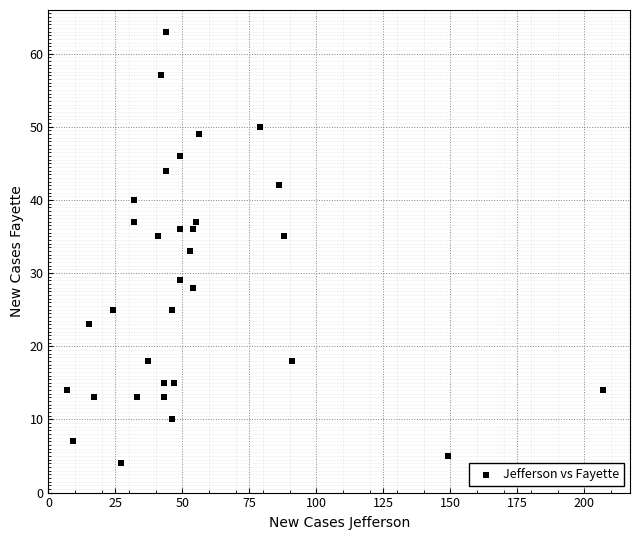

What is the range of X values (max minus min)?

200